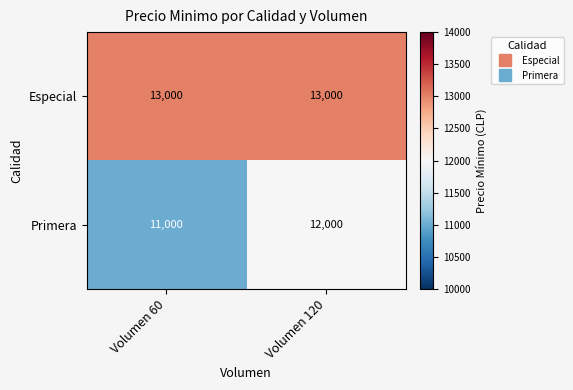

The value of Especial at Volumen 120 is 13000. True or false?

True